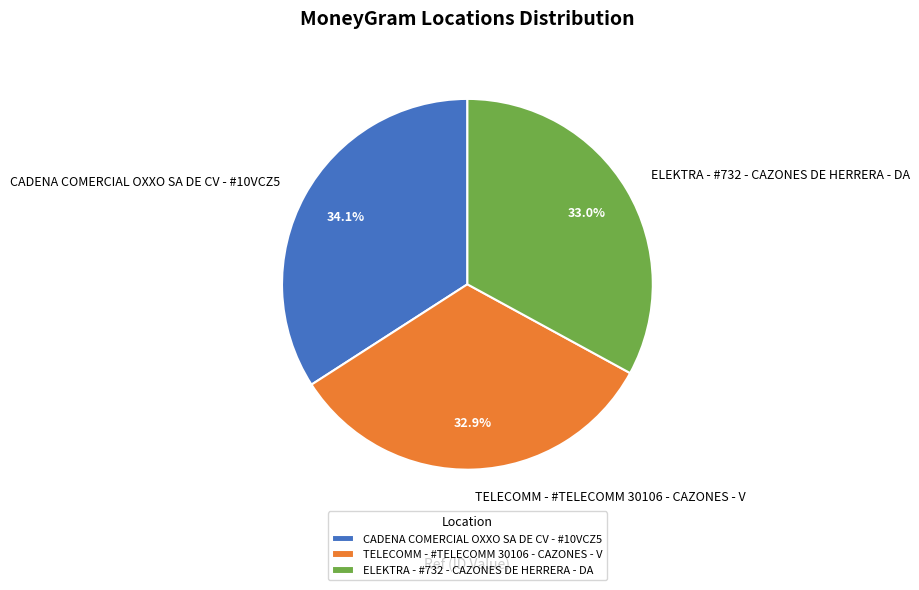

Is there a majority slice in this chart?

No